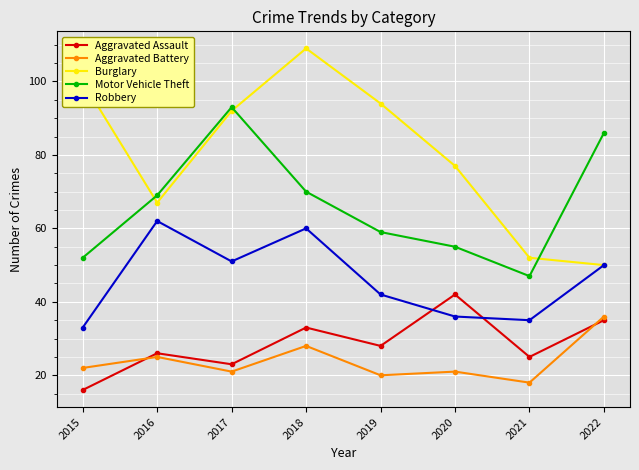

What is the value of the Aggravated Assault point at the 7th from the left?

25